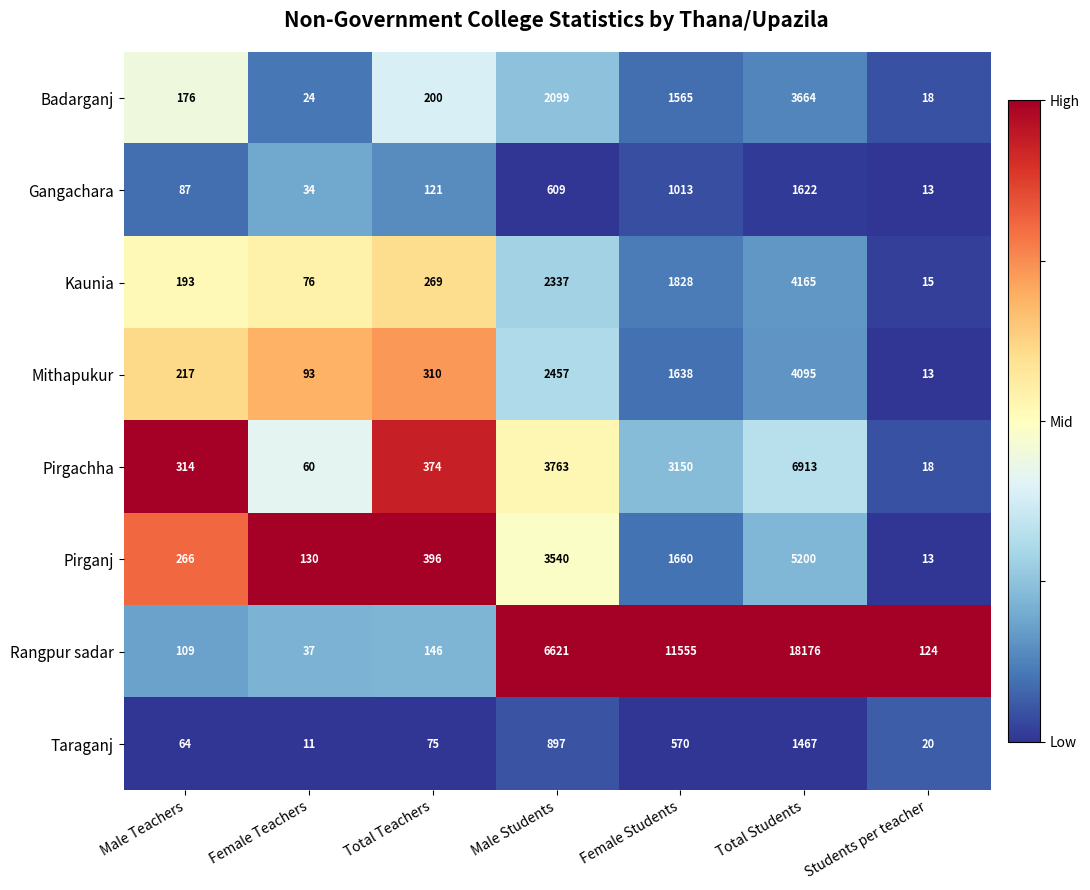

How many series are shown in this chart?

8